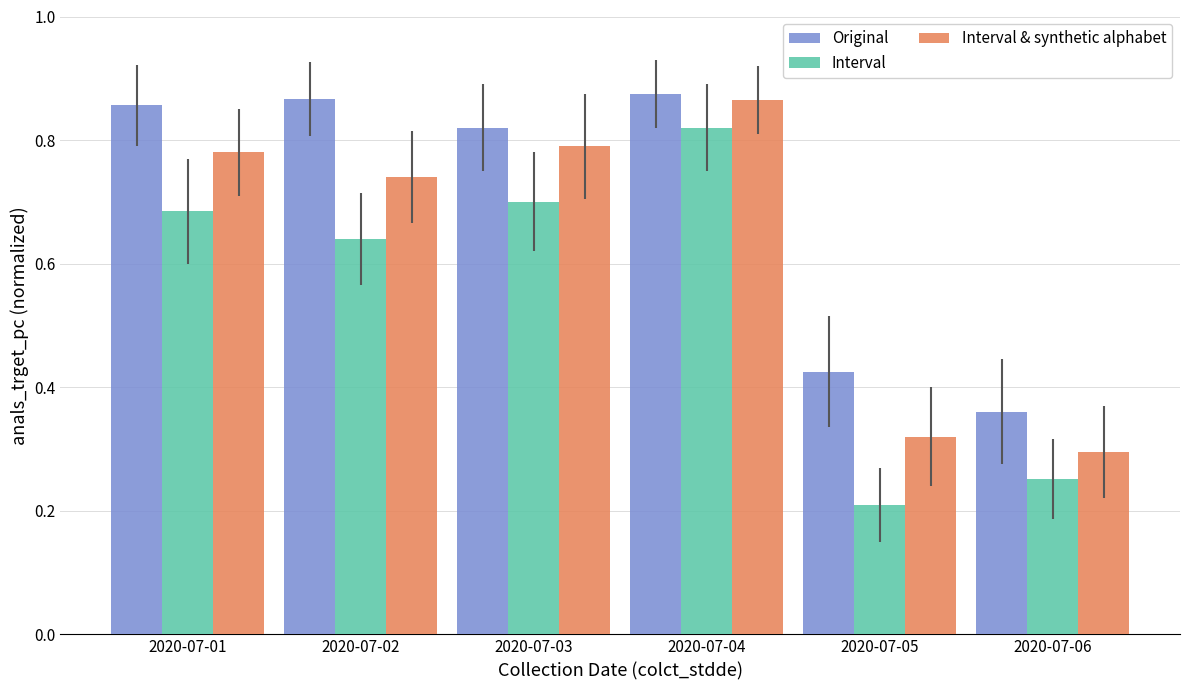

Count the Original values in the range 0 to 1.

6